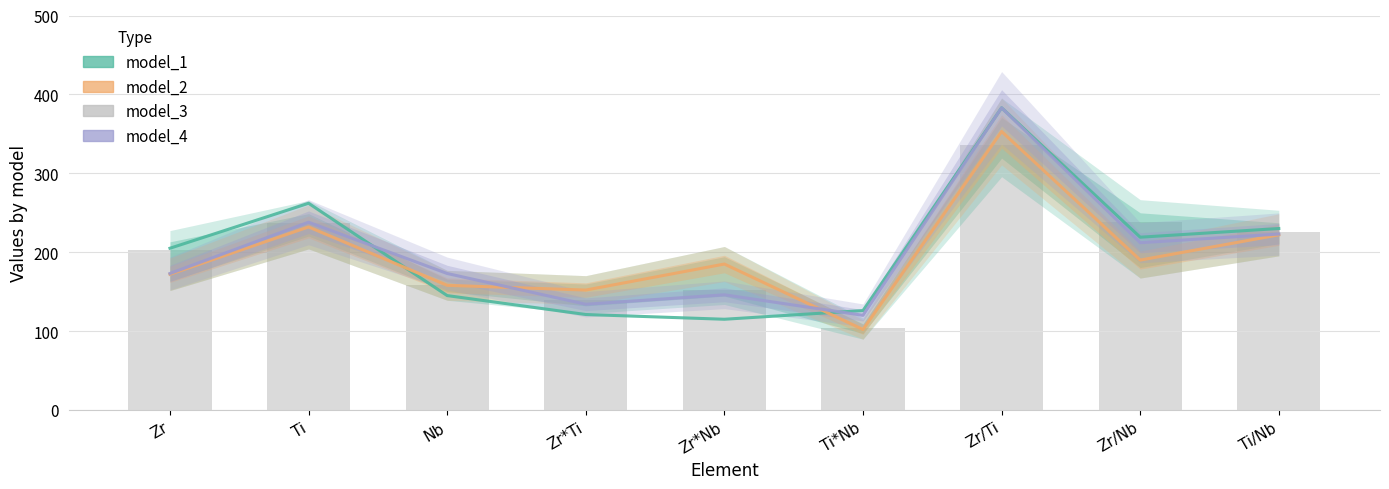

How many categories are shown in the chart?

9